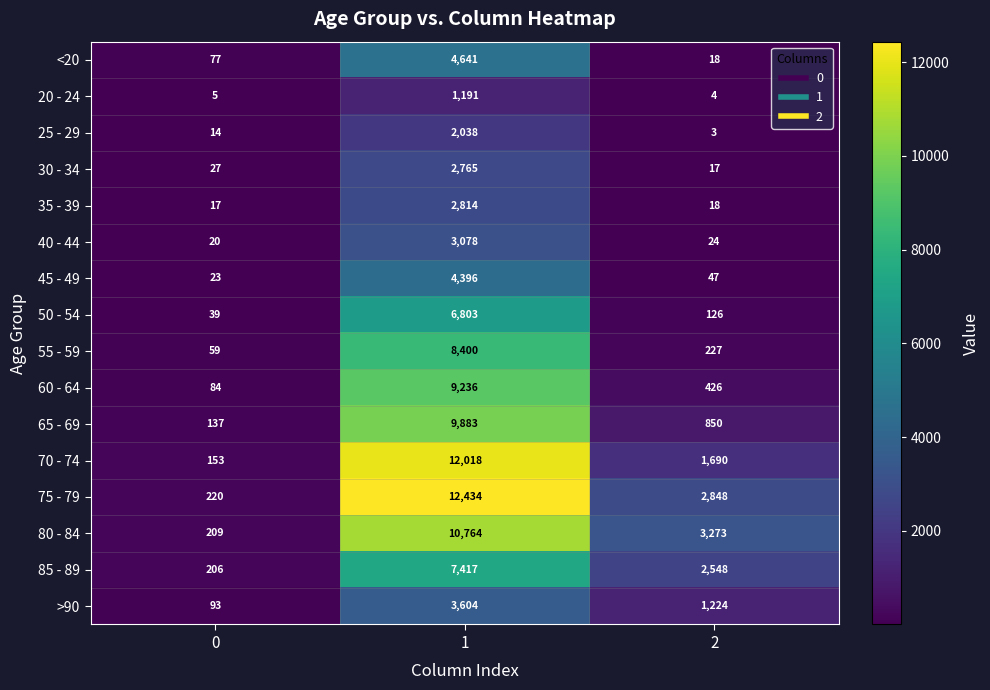

Rank the series at 0 from lowest to highest value.

20 - 24, 25 - 29, 35 - 39, 40 - 44, 45 - 49, 30 - 34, 50 - 54, 55 - 59, <20, 60 - 64, >90, 65 - 69, 70 - 74, 85 - 89, 80 - 84, 75 - 79